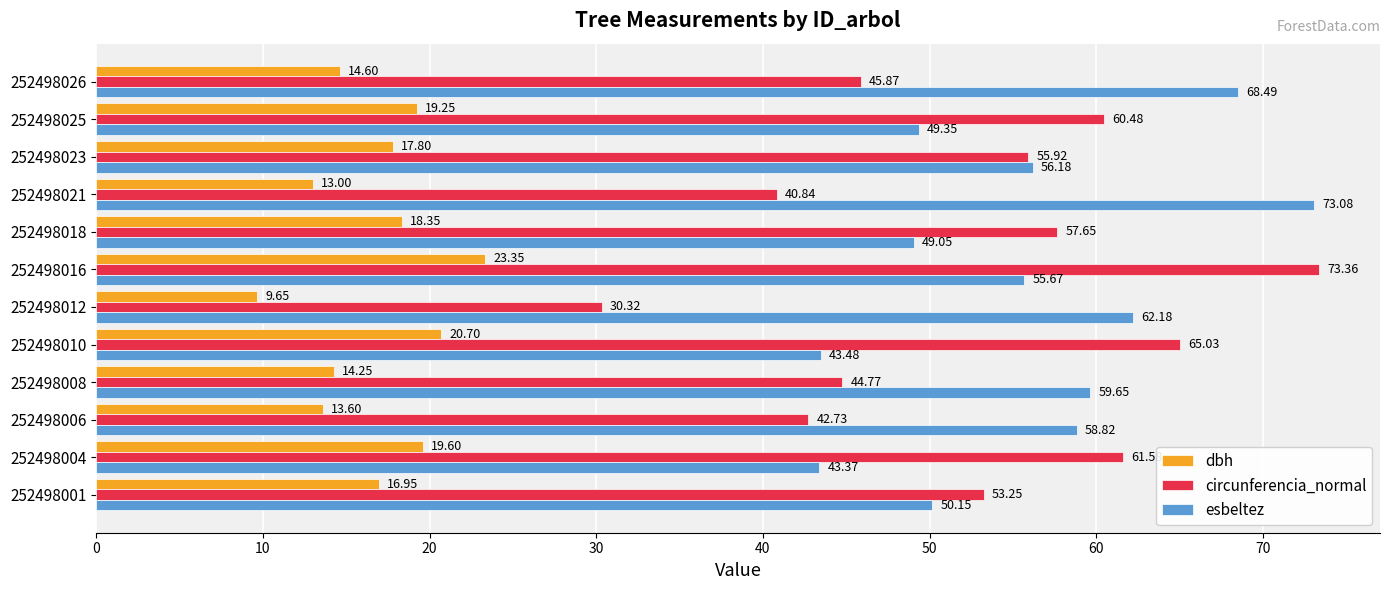

Which series has the largest range (max minus min)?

circunferencia_normal